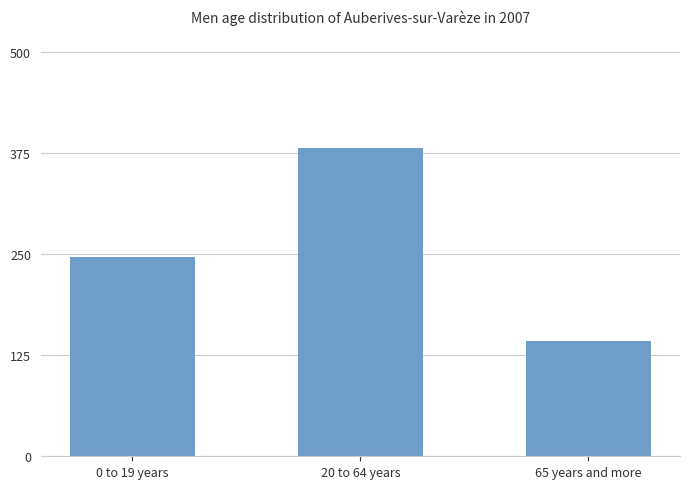

What is the value of the 1st bar from the left?

246